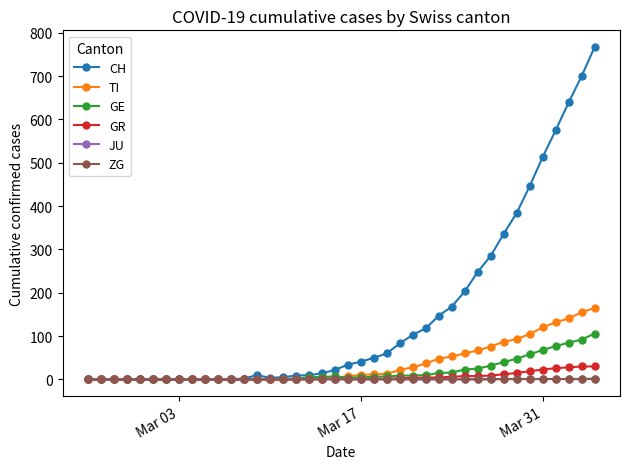

How many lines are shown in the chart?

6